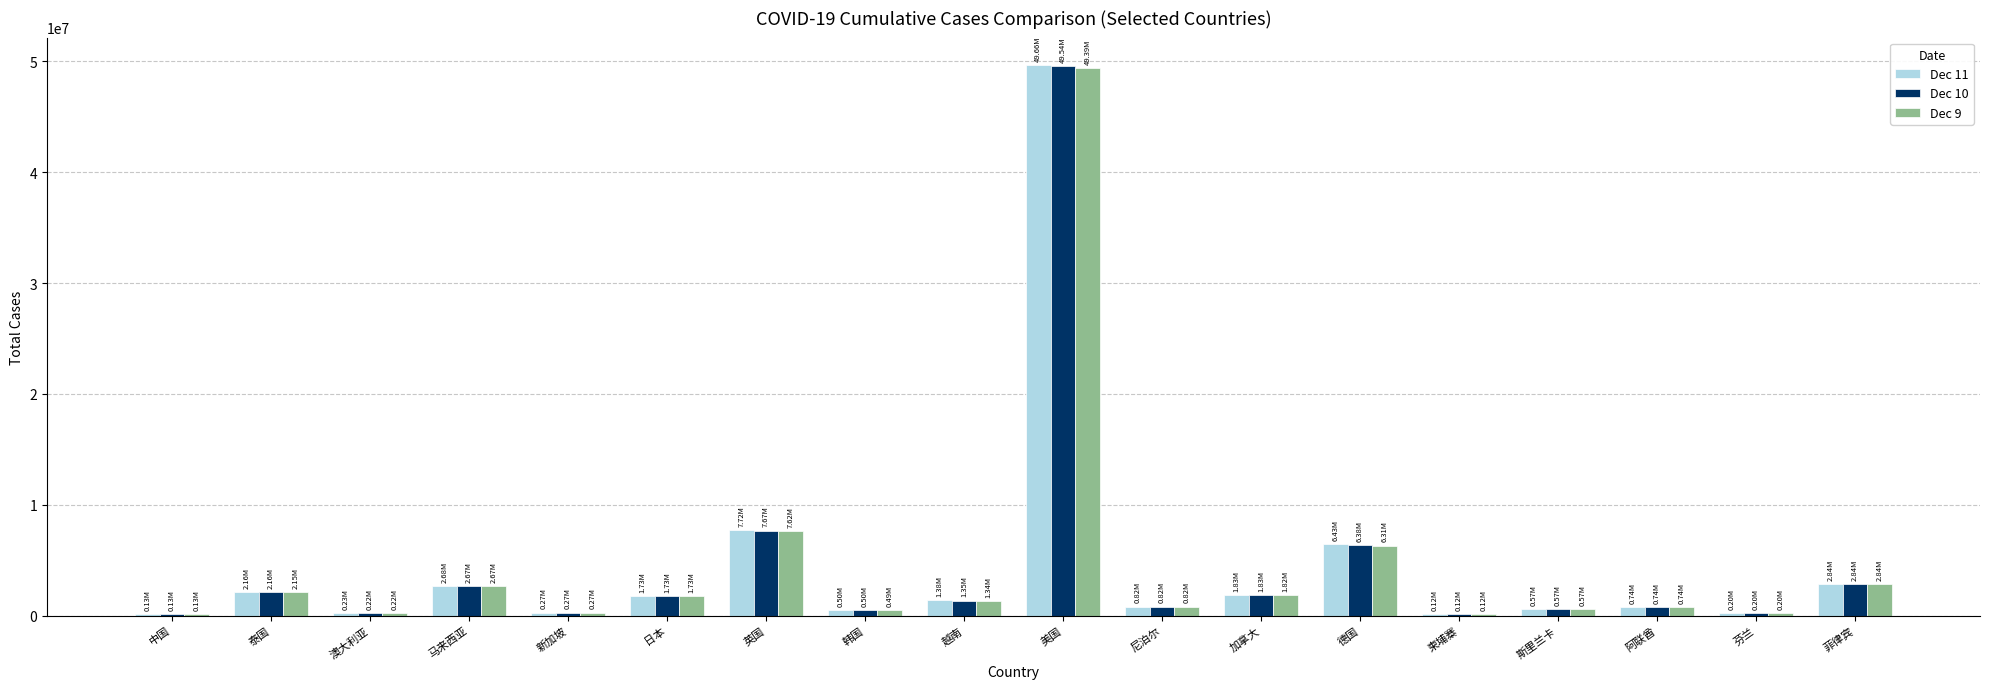

At which label does Dec 11 reach its peak?

美国